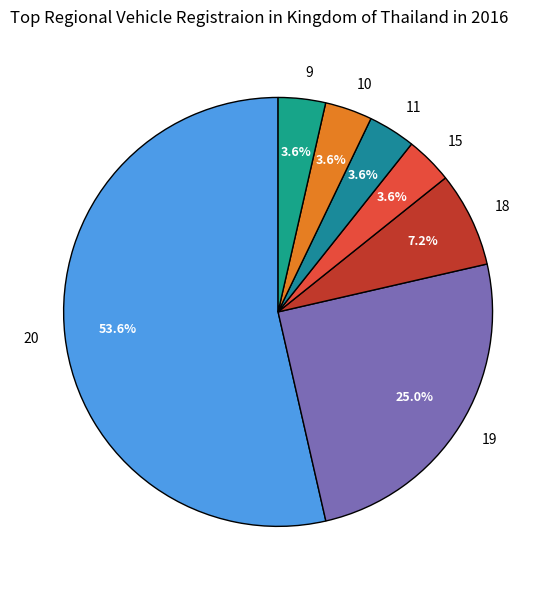

Which category has the biggest portion of the pie?

20